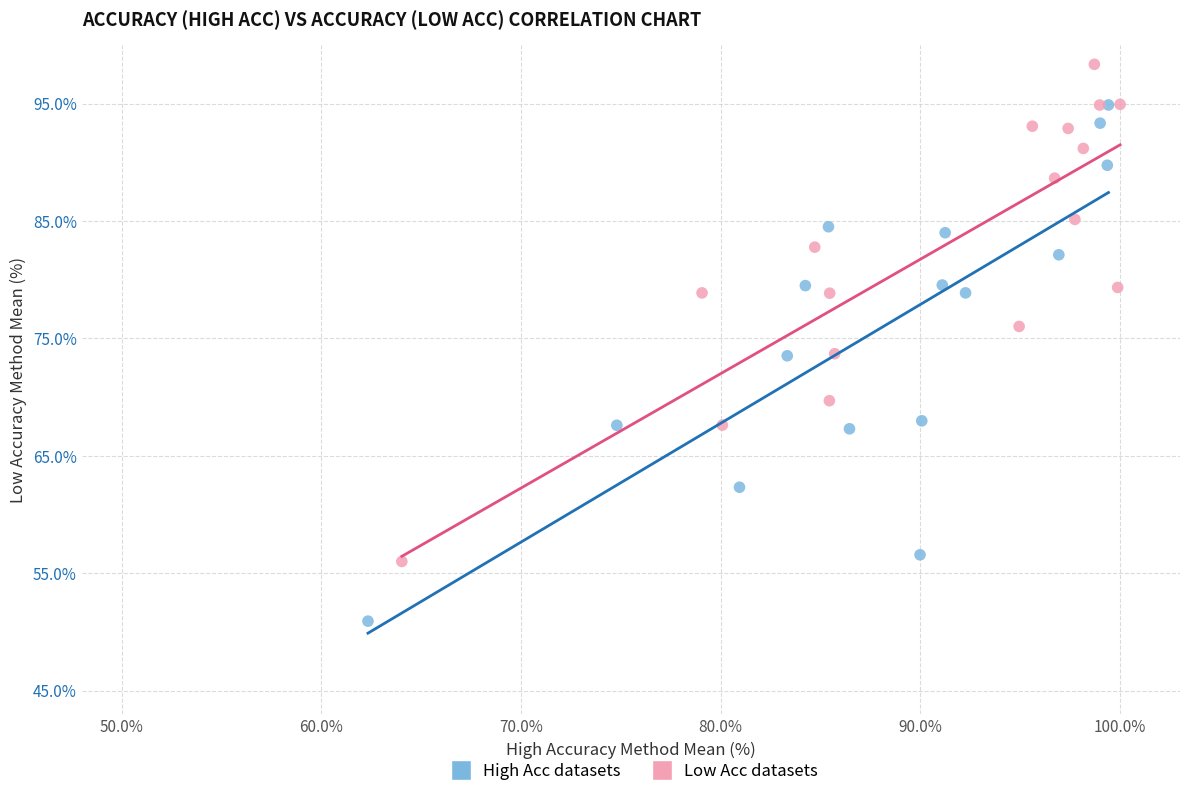

Which series reaches the maximum Y coordinate?

Low Acc datasets